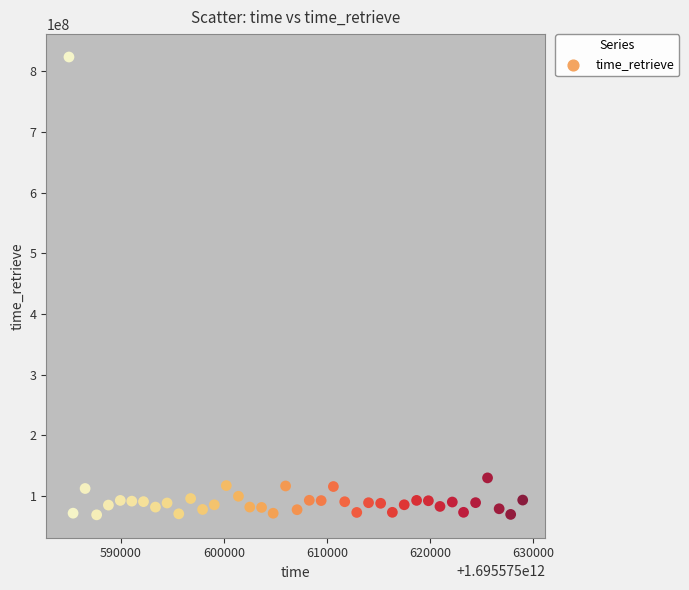

What is the range of X values (max minus min)?

44008